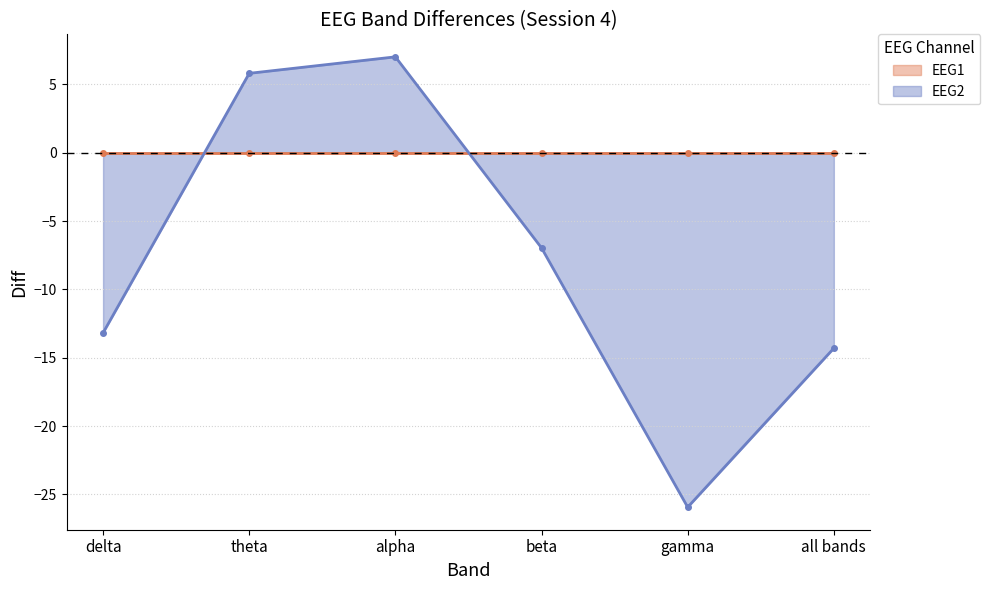

Where does the EEG2 series first go above -6?

theta